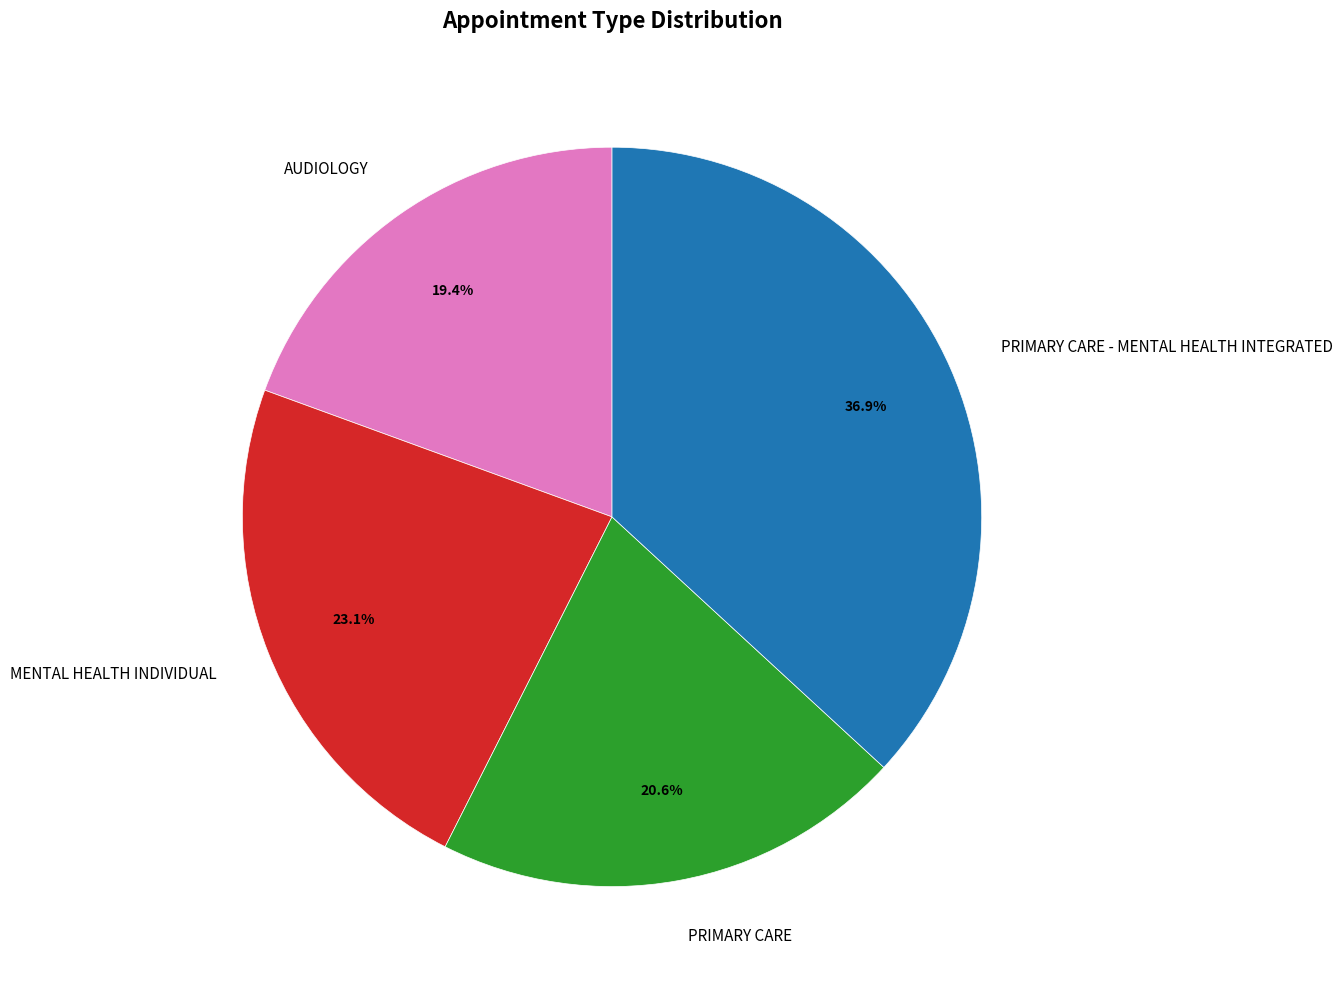

Is there any slice that represents more than half of the pie?

No